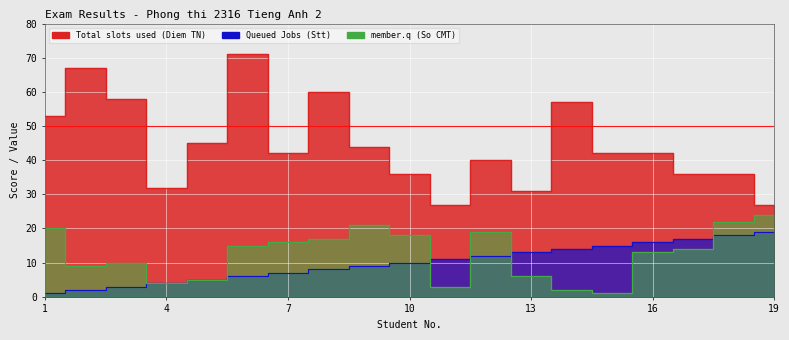

What is the value of the Queued Jobs (Stt) point at the 5th from the left?

5